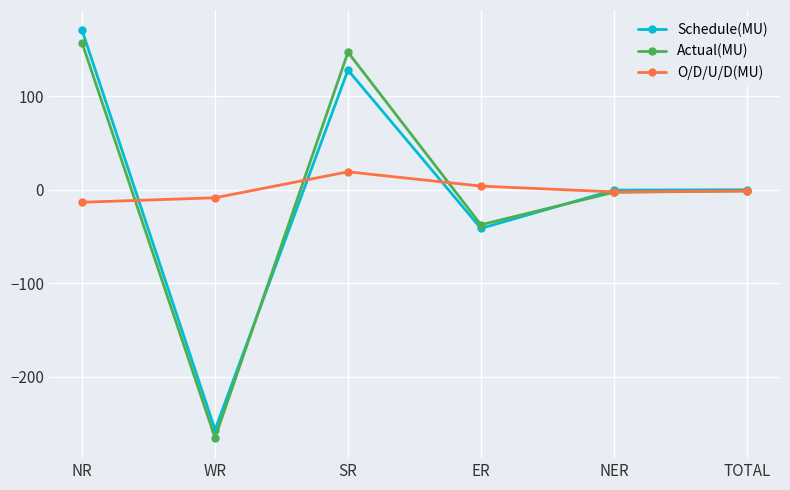

Does the chart display data point markers on the line(s)?

Yes